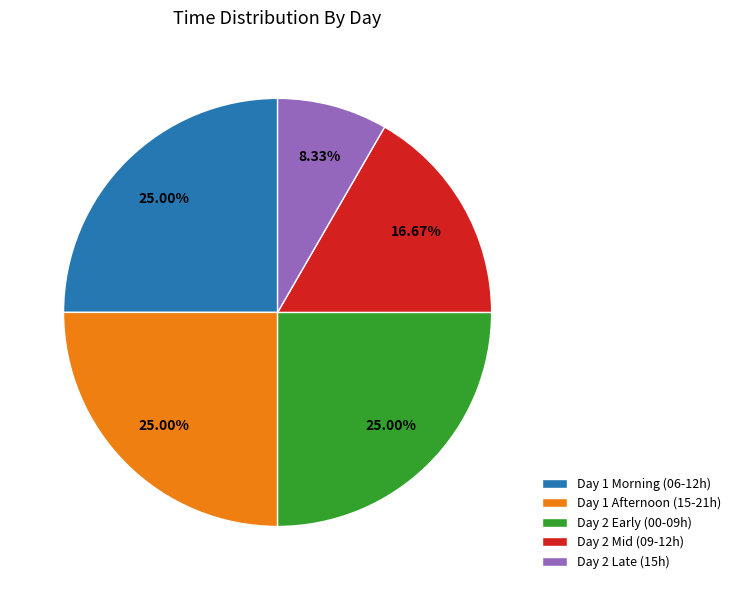

Which has a higher value, Day 2 Late (15h) or Day 2 Mid (09-12h)?

Day 2 Mid (09-12h)